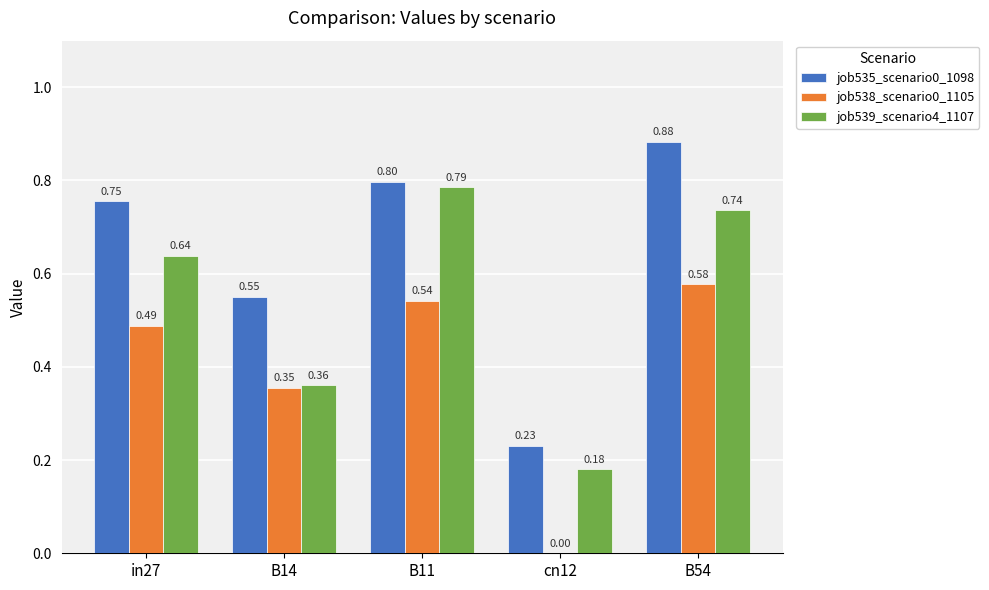

What are all the series names shown in the legend?

job535_scenario0_1098, job538_scenario0_1105, job539_scenario4_1107